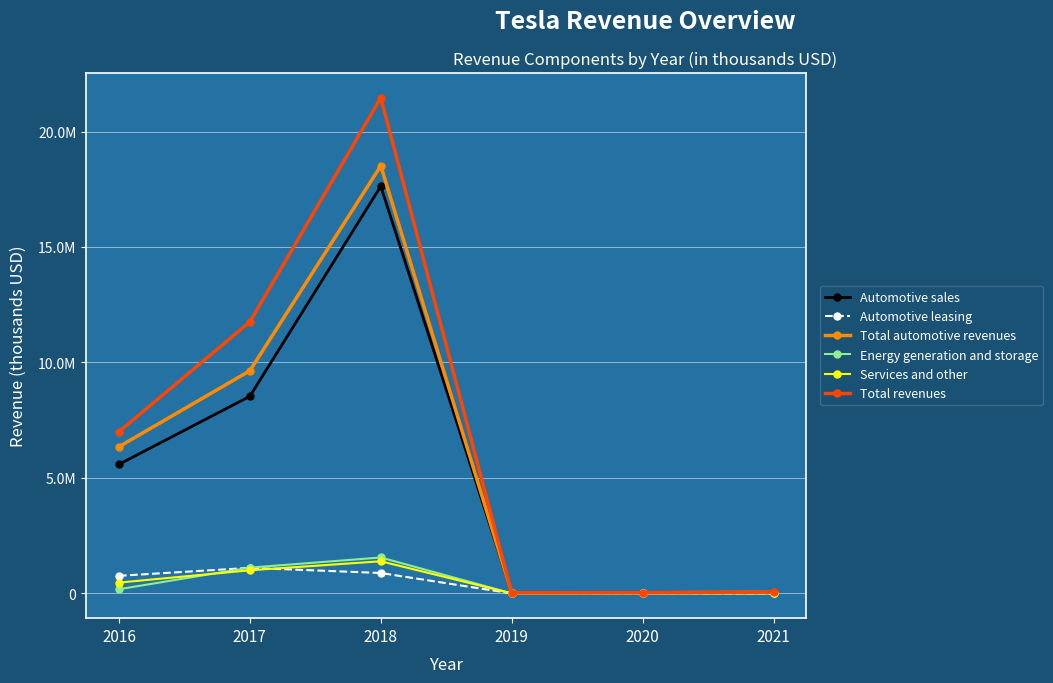

Which series has the largest total across all categories?

Total revenues